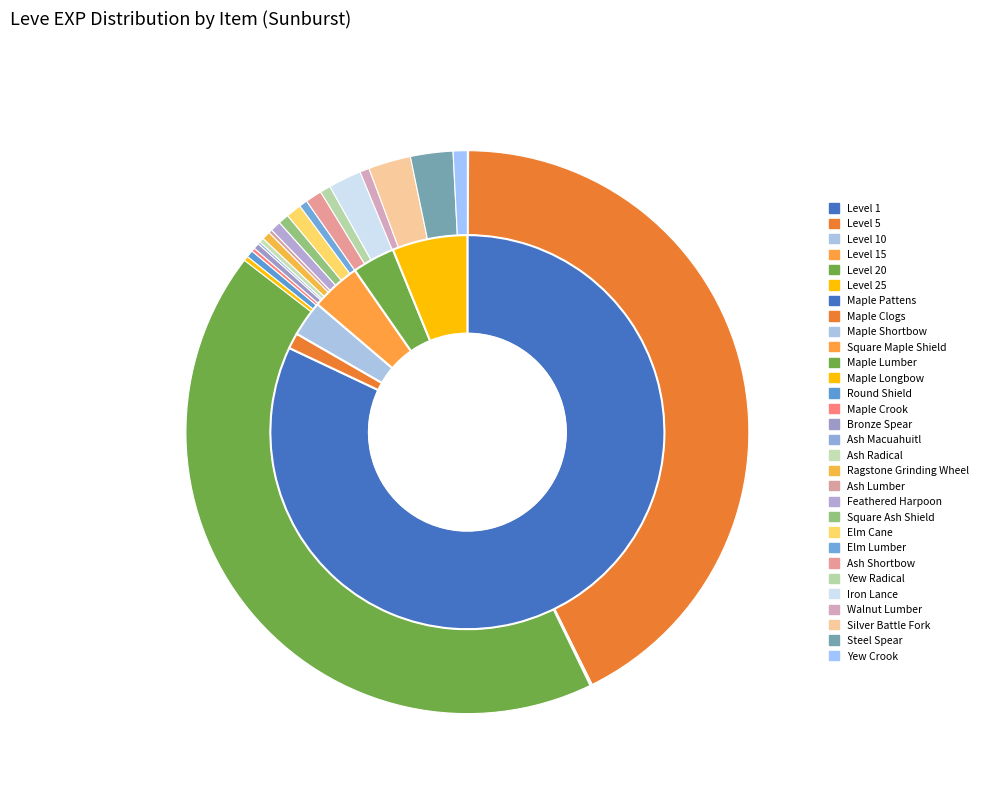

What percentage is NOT represented by Maple Crook?

99.8%